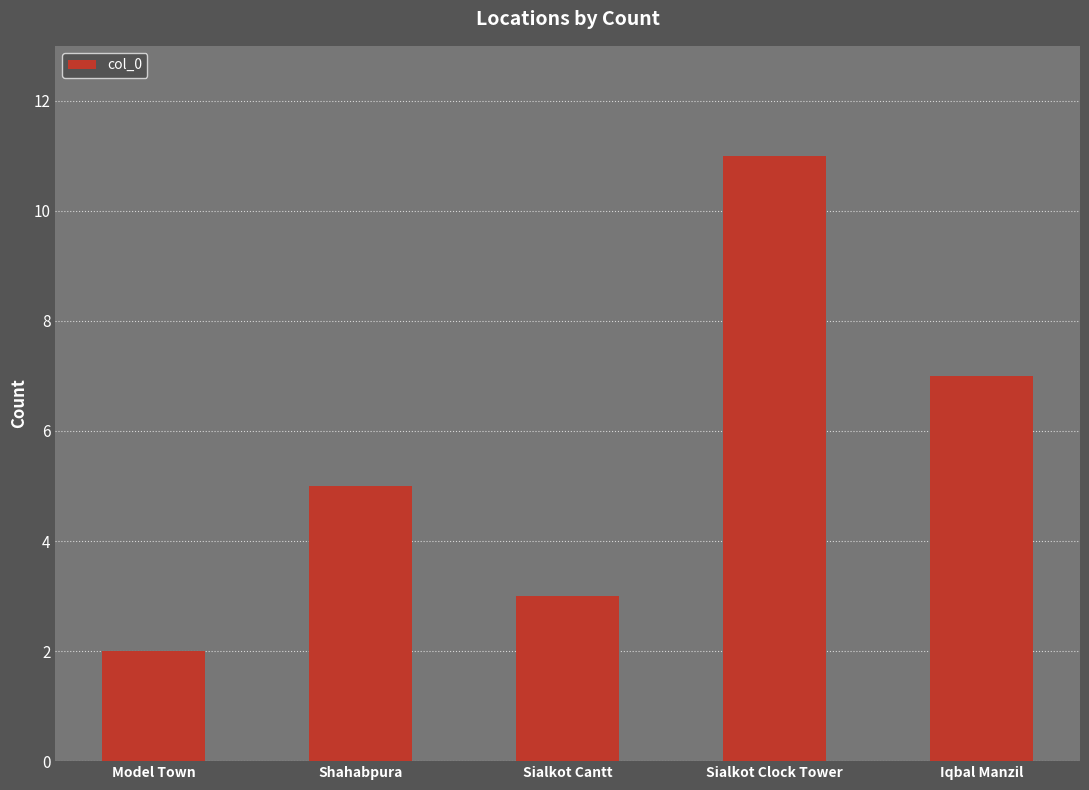

How many values are below 5?

2